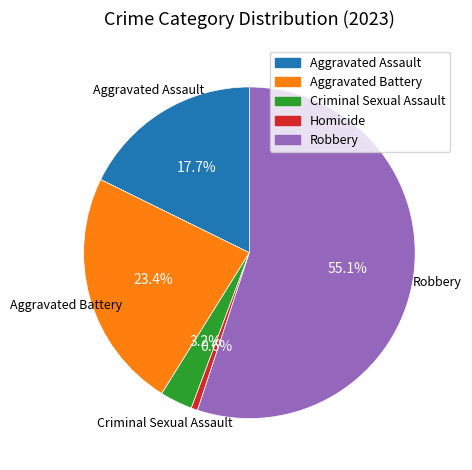

What percentage is the Robbery slice, to the nearest percent?

55%